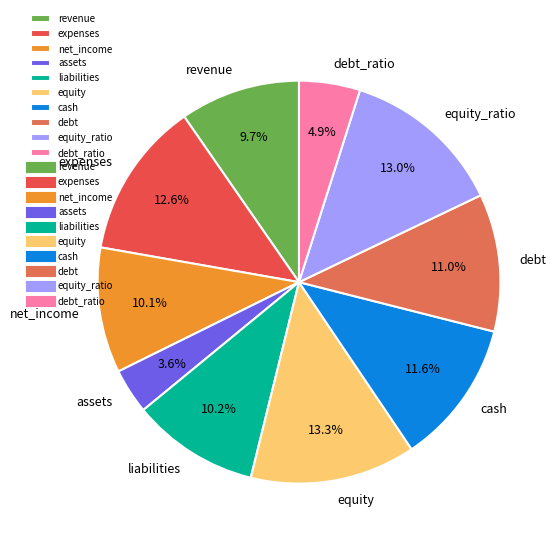

Is the sum of assets and expenses greater than half?

No